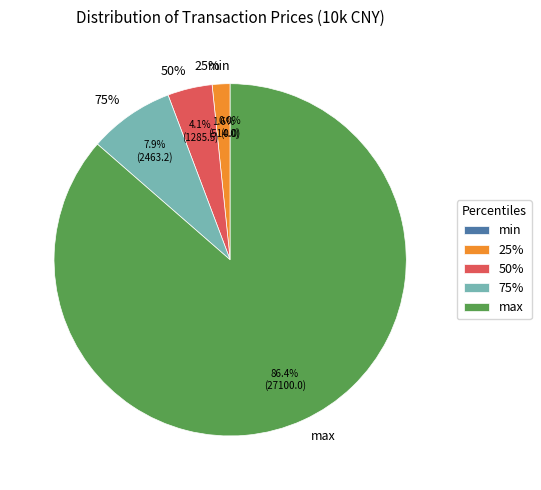

To the nearest percent, what is the average slice percentage?

20%